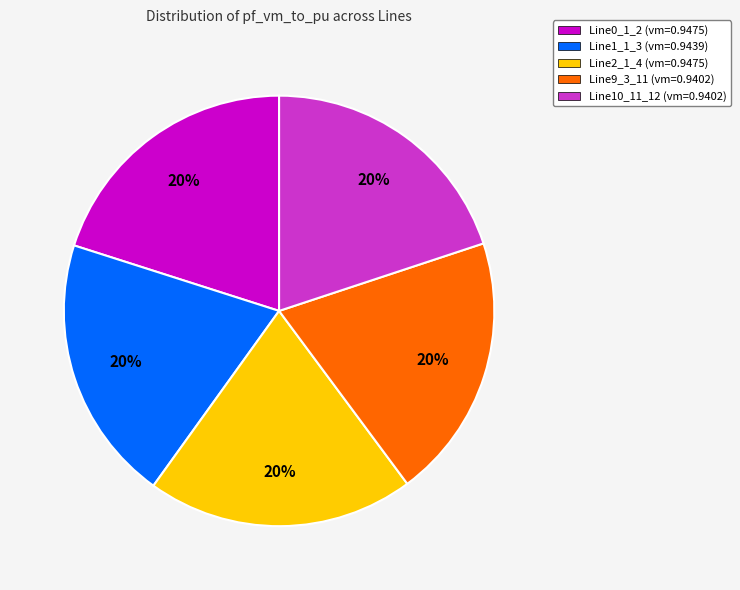

Does Line10_11_12 account for over 50% of the chart?

No